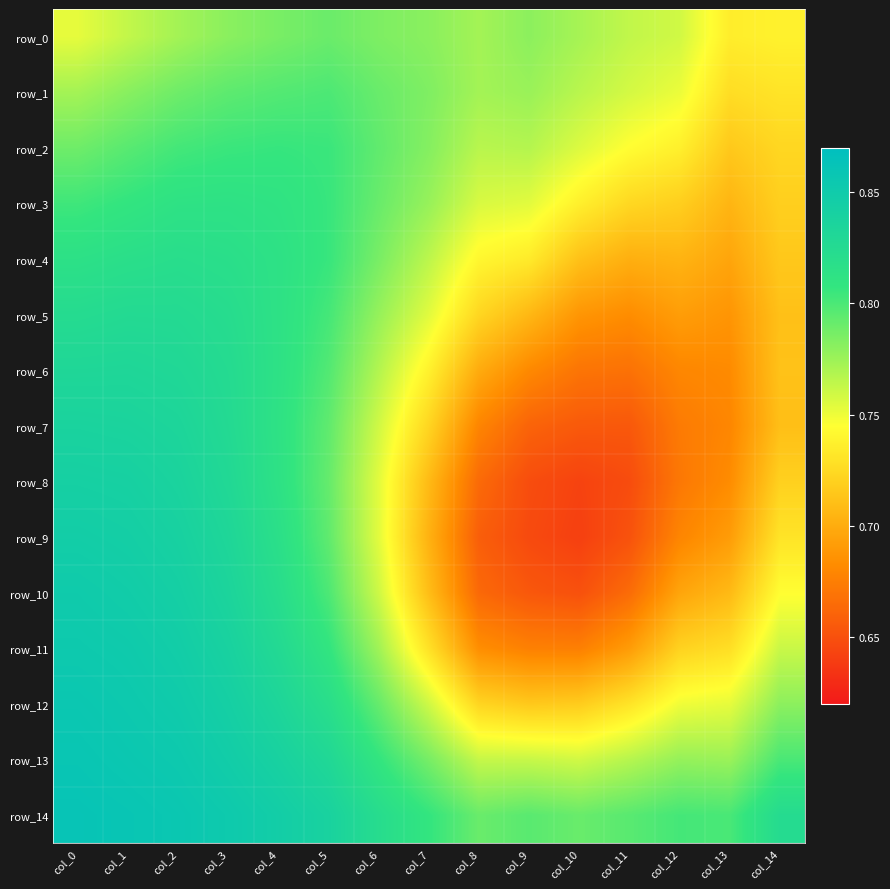

What is the difference between the maximum and minimum values in the row_6 series?

0.2